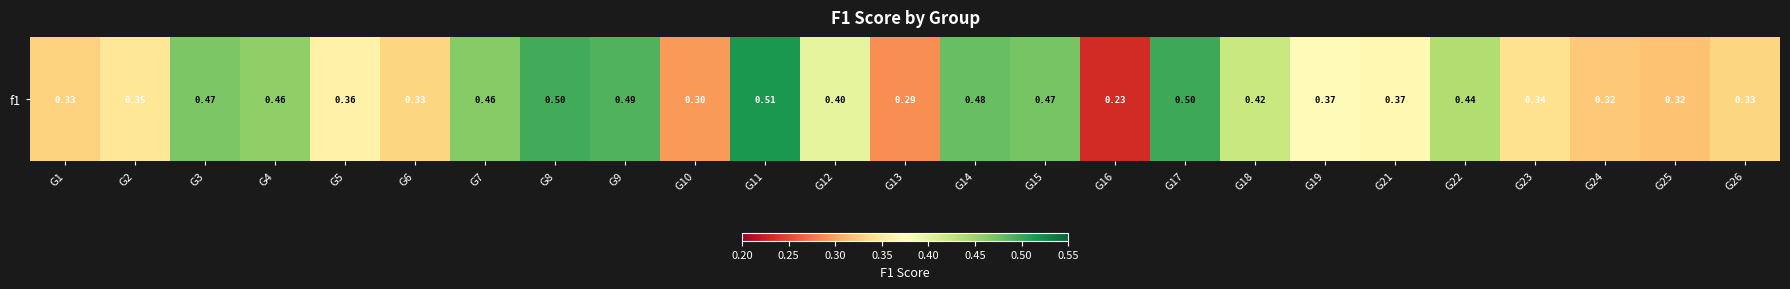

The value at G1 is 0.3. True or false?

True